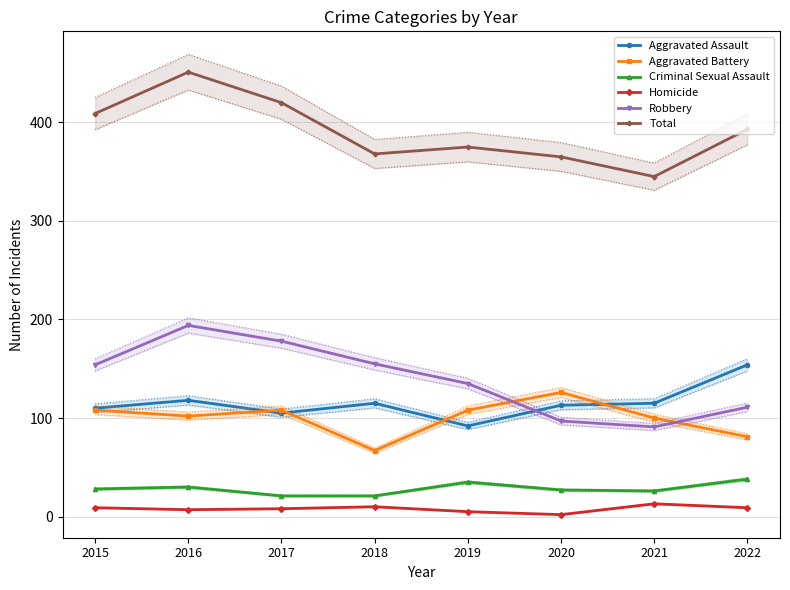

What is the total value across all series at 2019?

750